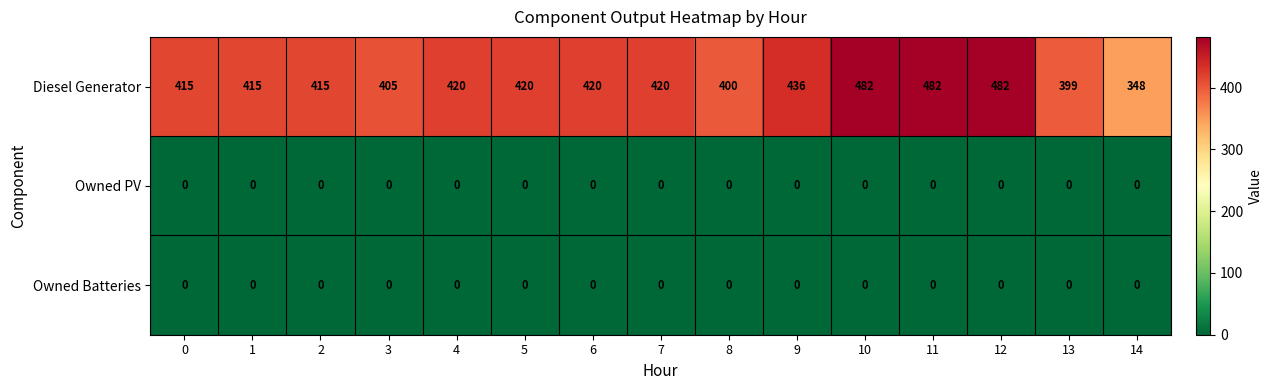

Between 3 and 5, which series saw the biggest shift?

Diesel Generator